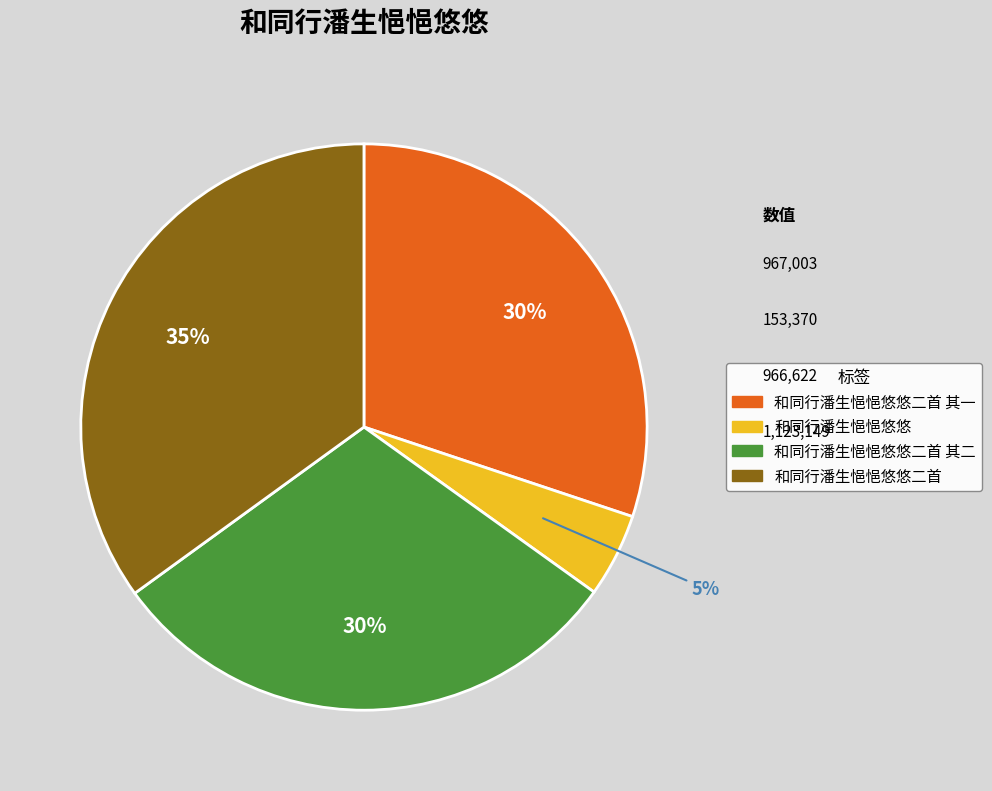

To the nearest percent, what is the difference between the largest and smallest slice percentages?

30%